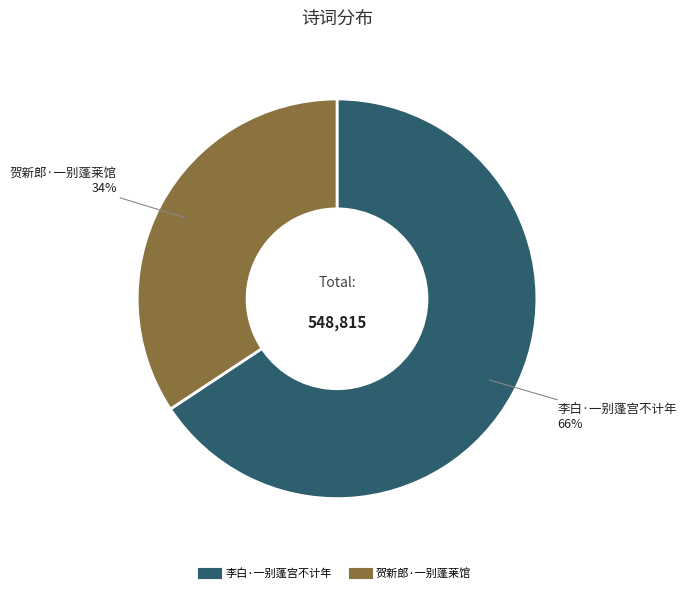

True or false: 贺新郎·一别蓬莱馆 accounts for 22% of the total.

False